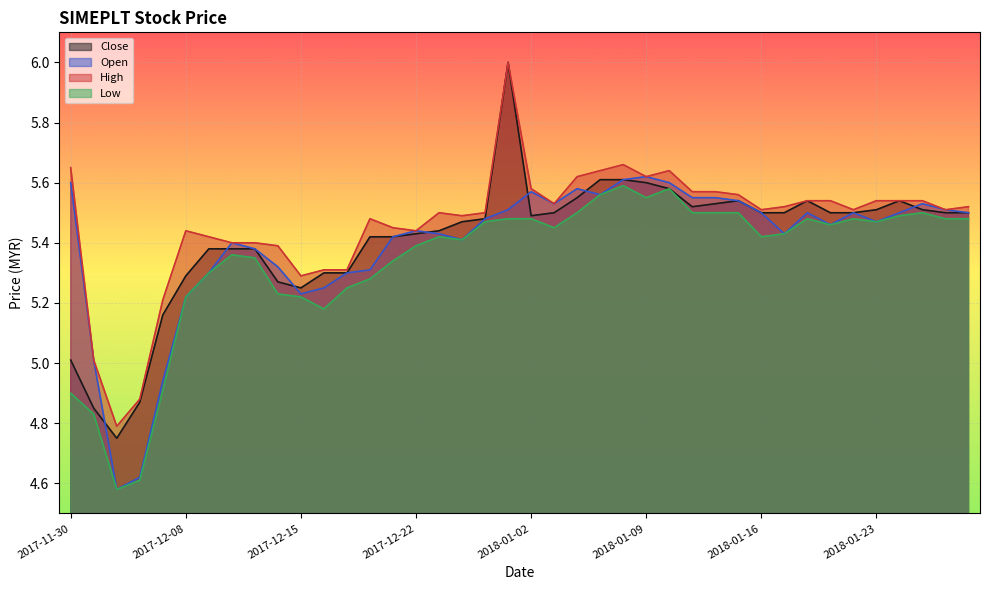

What position from the left is 2017-12-04?

2